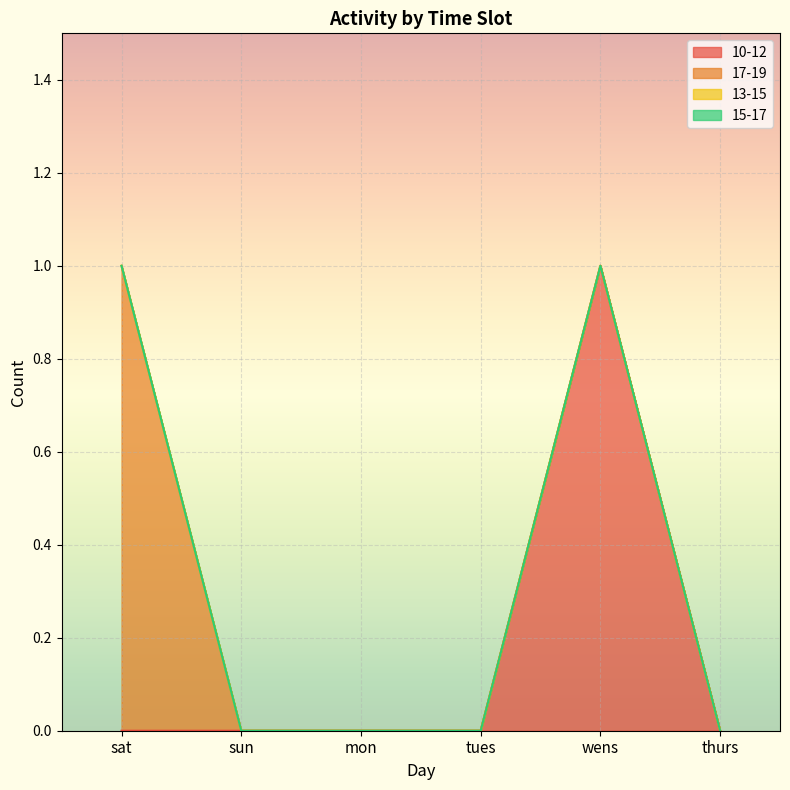

Count the number of categories in the chart.

6